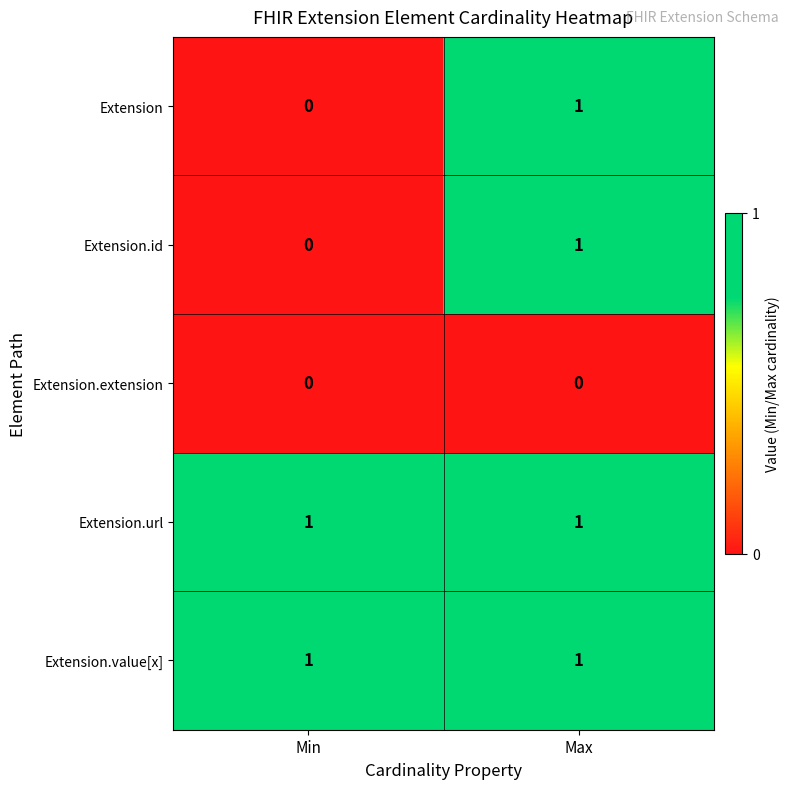

At which category is the sum across all series the highest?

Max